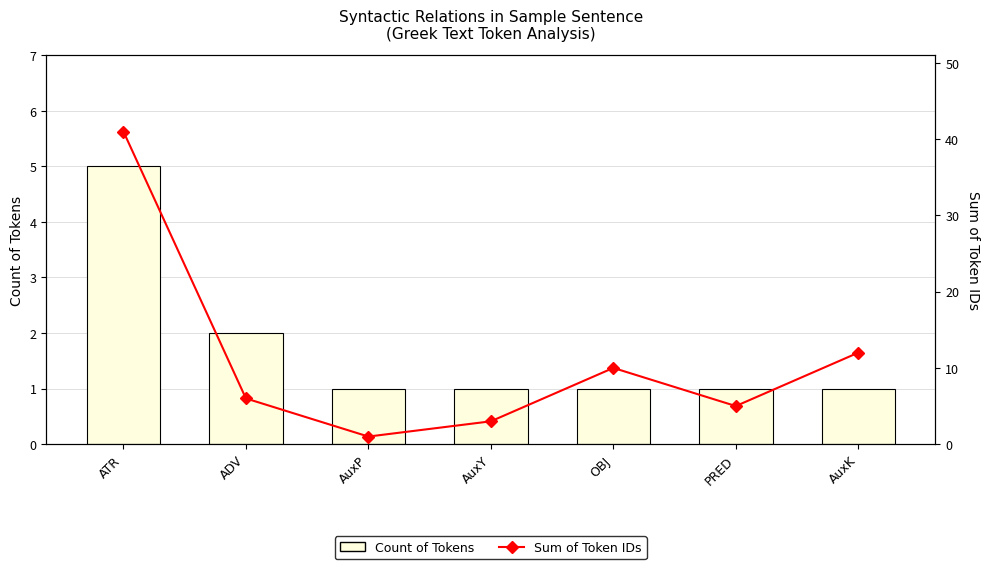

At how many categories does at least one series exceed 39?

1